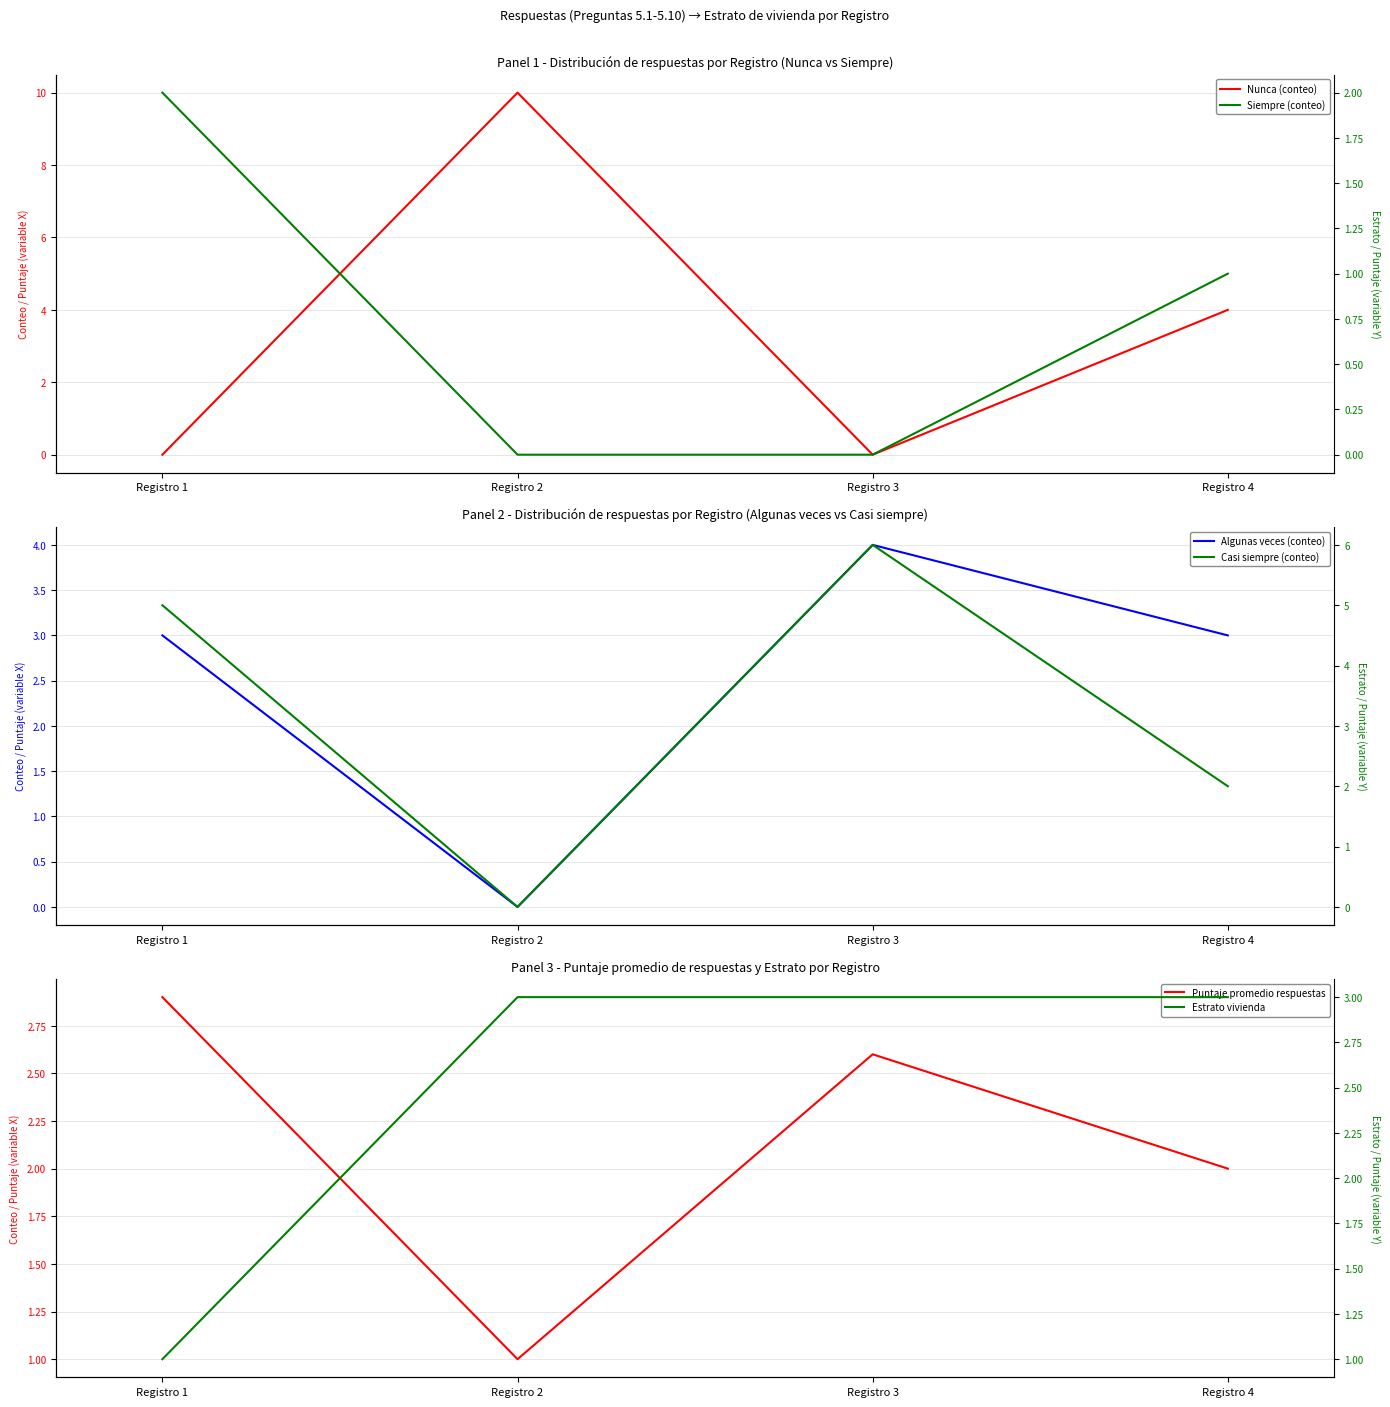

Is it true that Puntaje promedio respuestas equals 4.5 at Registro 1?

False